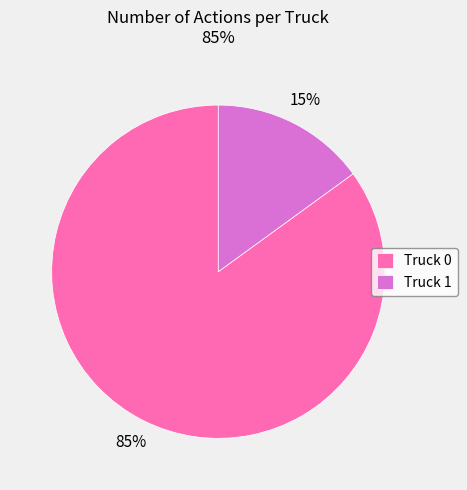

Combined, do Truck 1 and Truck 0 account for over 50%?

Yes